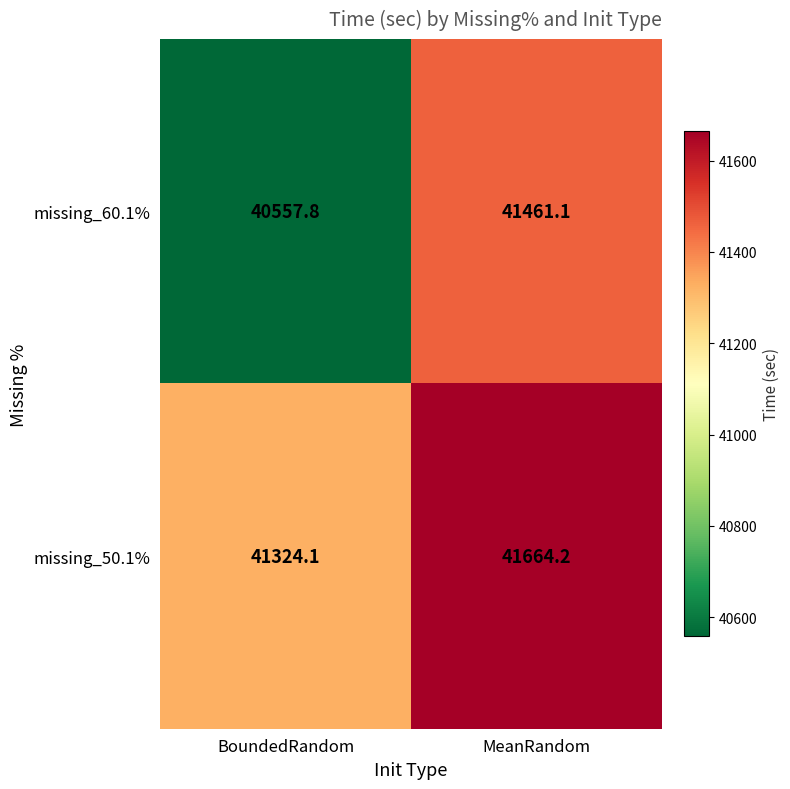

Which label corresponds to the largest value in the chart?

MeanRandom